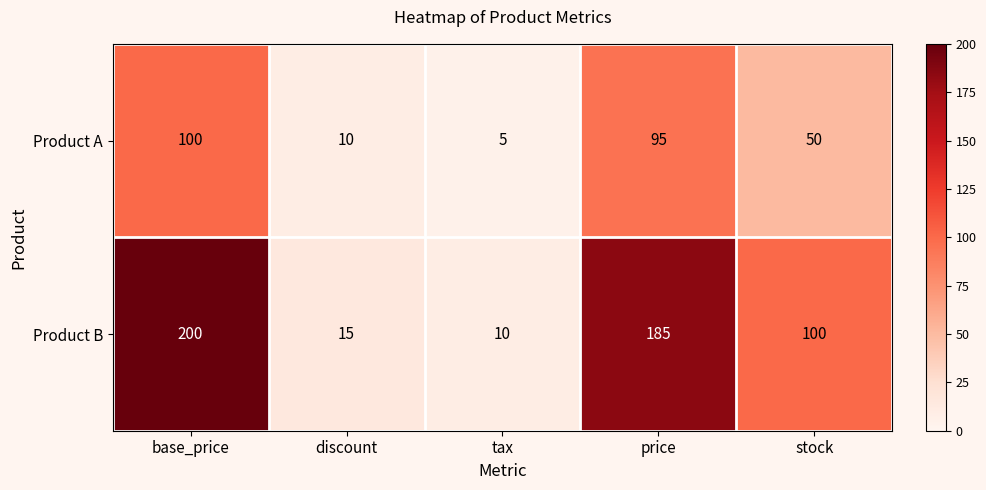

Rank the series by their maximum value, from lowest to highest.

Product A, Product B